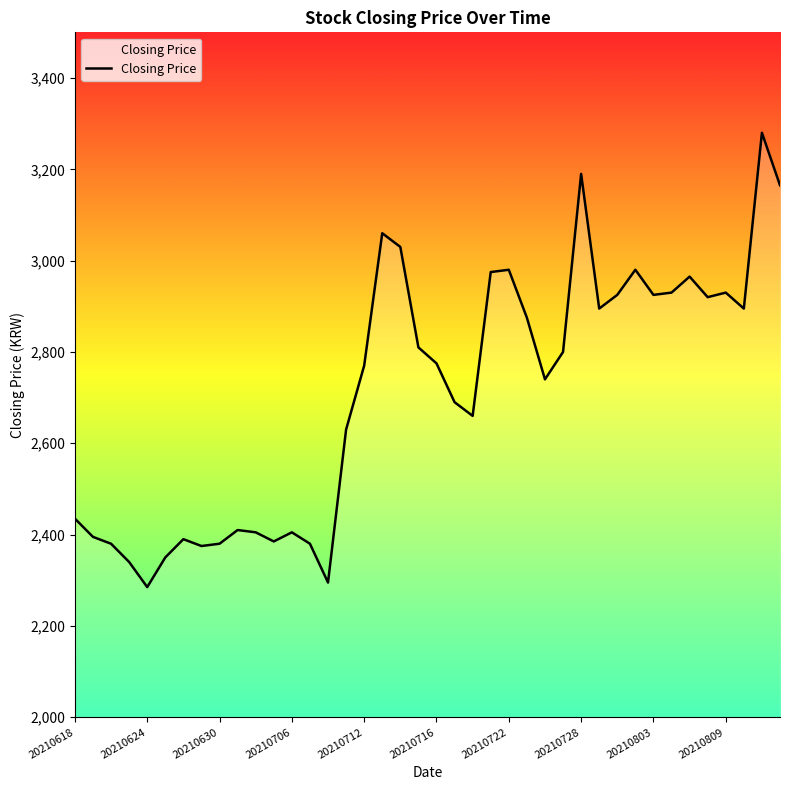

What is the maximum value shown in the chart?

3280